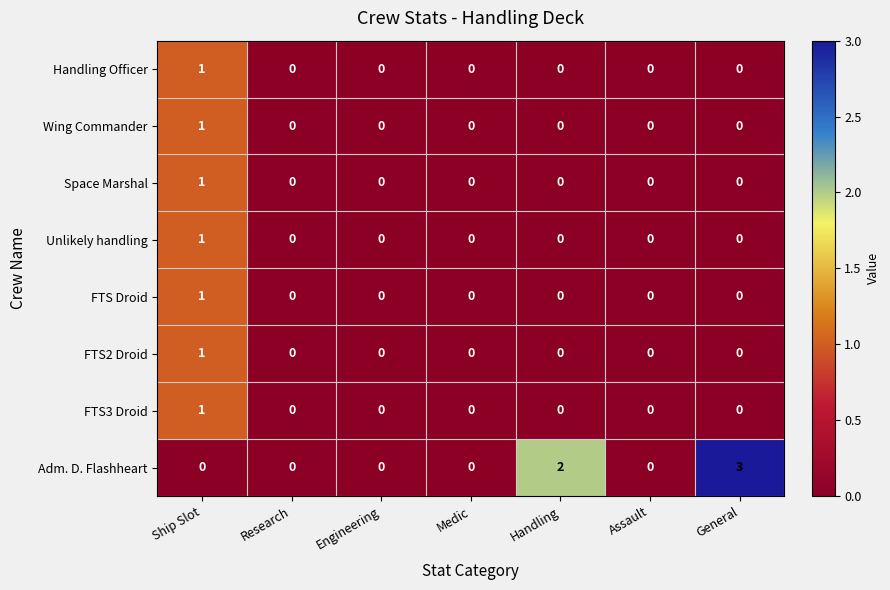

Which series has the largest total across all categories?

Adm. D. Flashheart